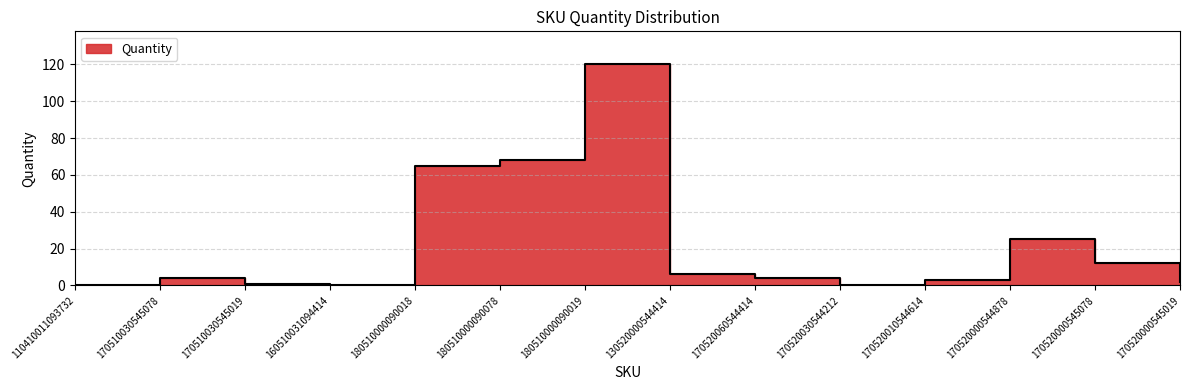

What is the difference between the values at 170520060544414 and 110410011093732?

4